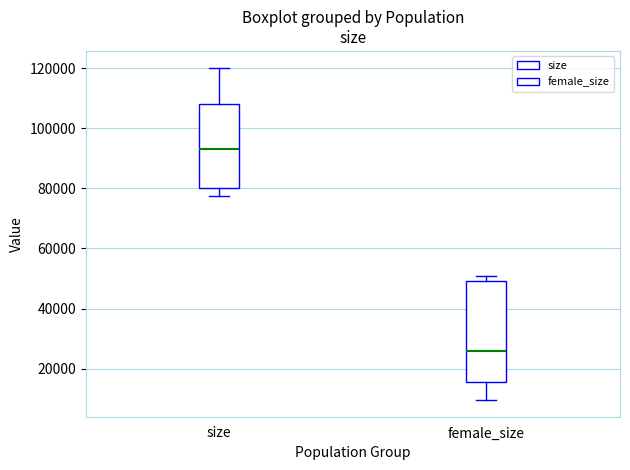

Which box is the tallest, from its lower edge to its upper edge?

female_size